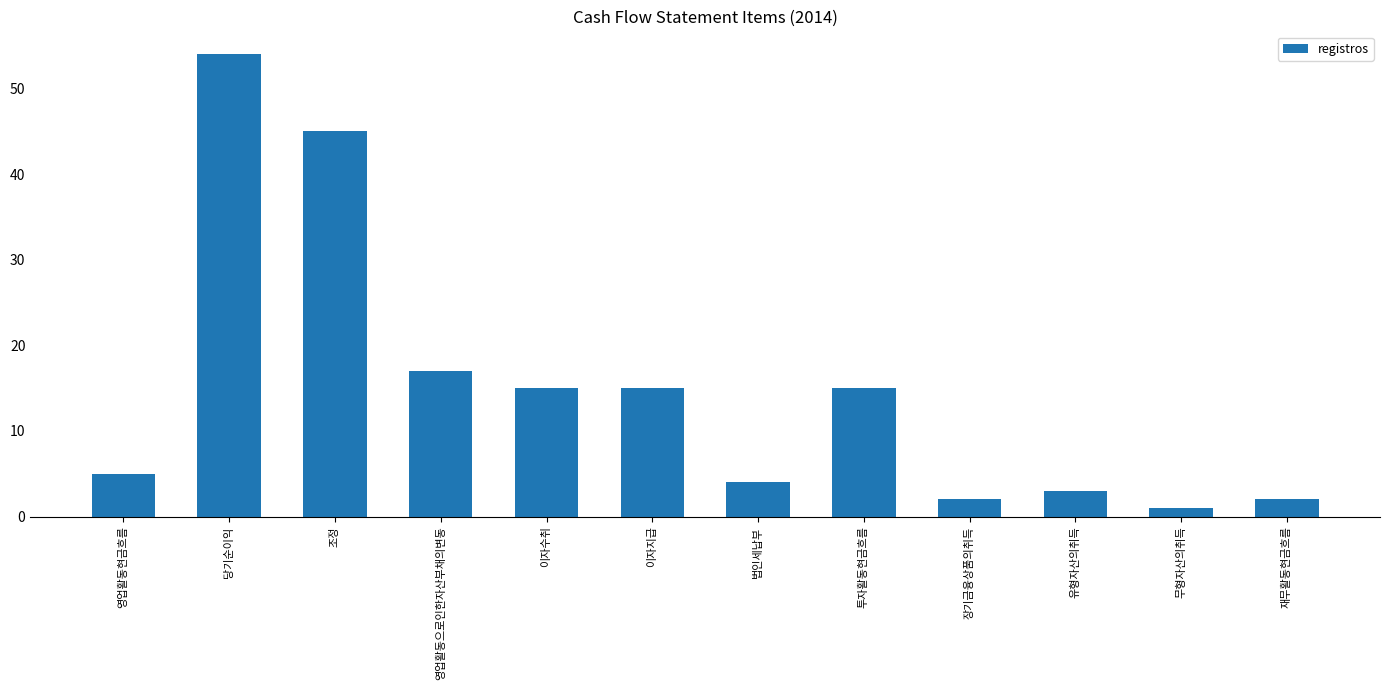

What is the change in value from 당기순이익 to 영업활동으로인한자산부채의변동?

-37